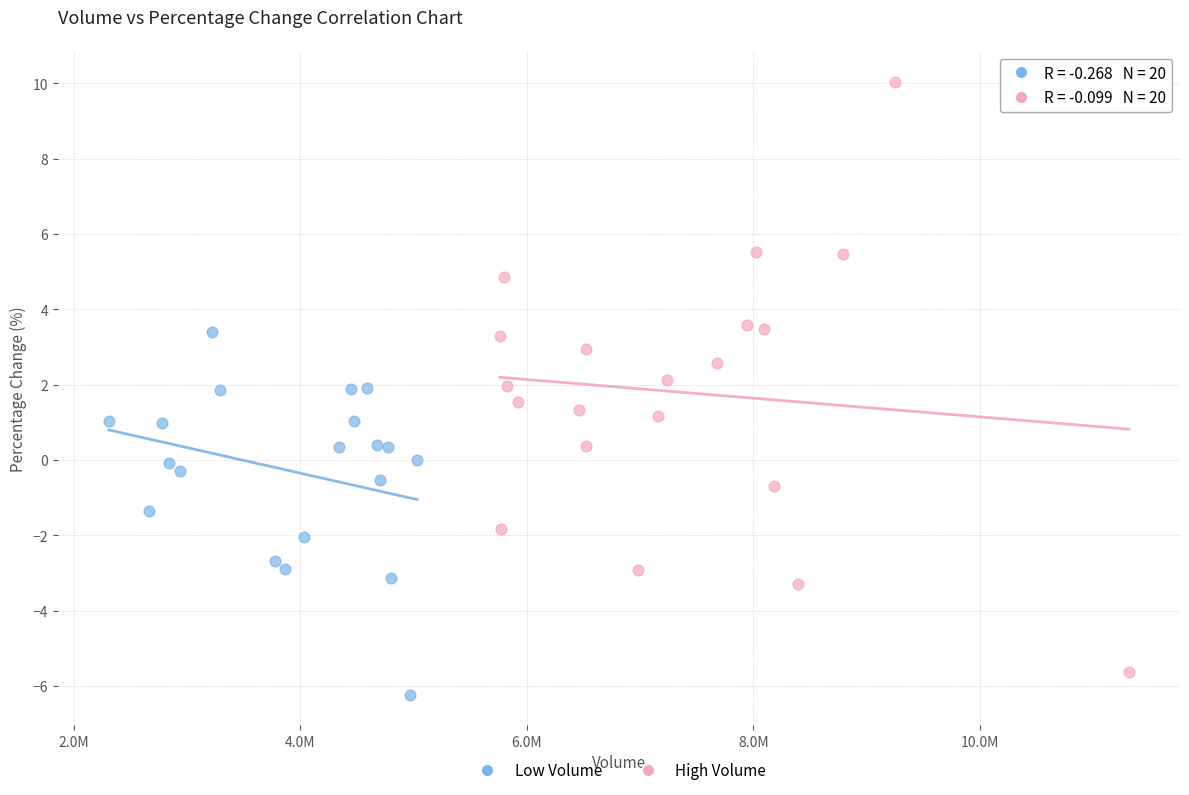

Which series has the largest Y range (max minus min)?

High Volume